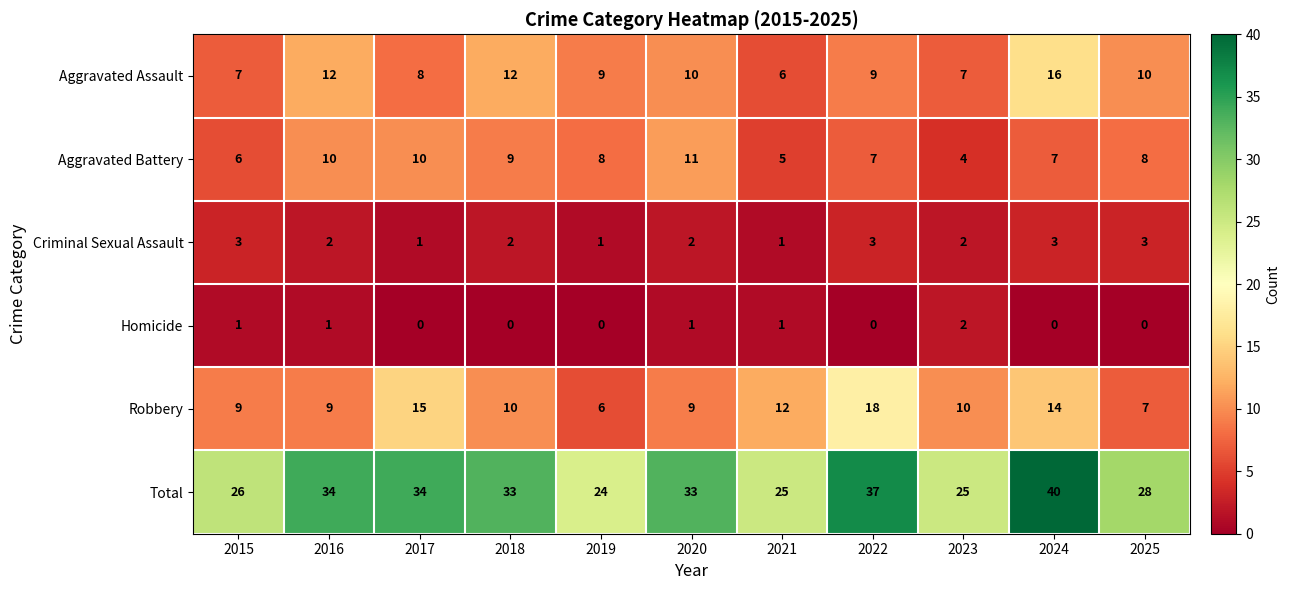

Read the Robbery value at 2016, to the nearest 5.

10